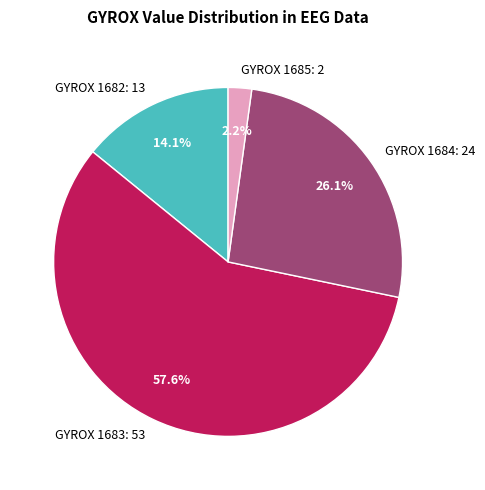

How much of the chart is everything except GYROX 1684: 24?

73.9%